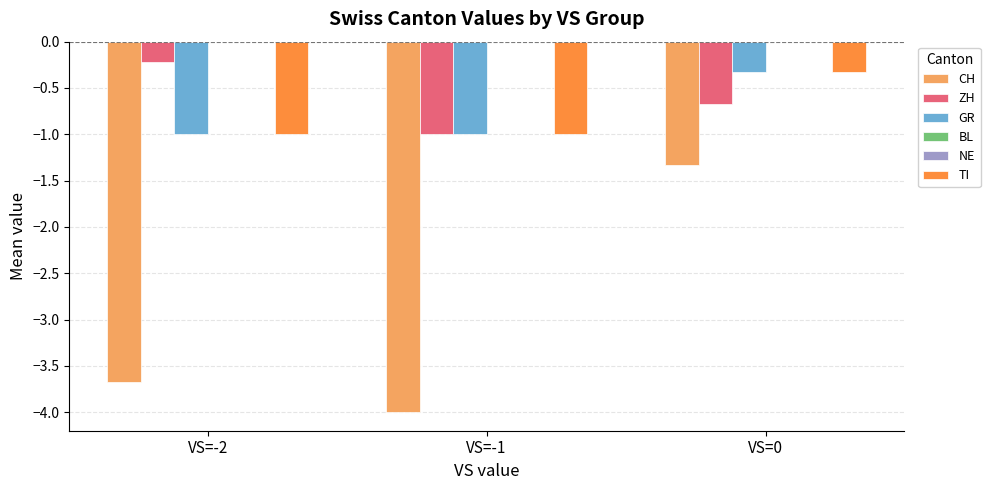

The GR series shows -0.3 at VS=0. True or false?

True